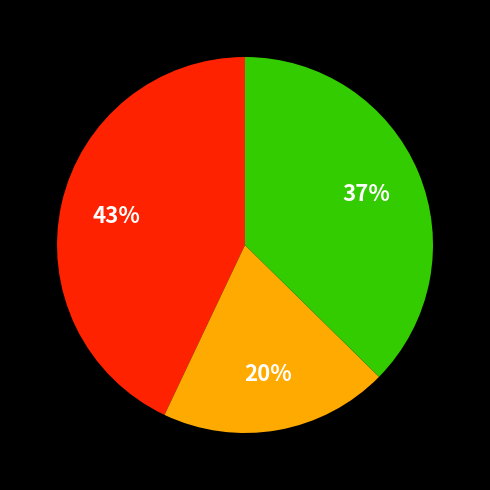

Is there a majority slice in this chart?

No